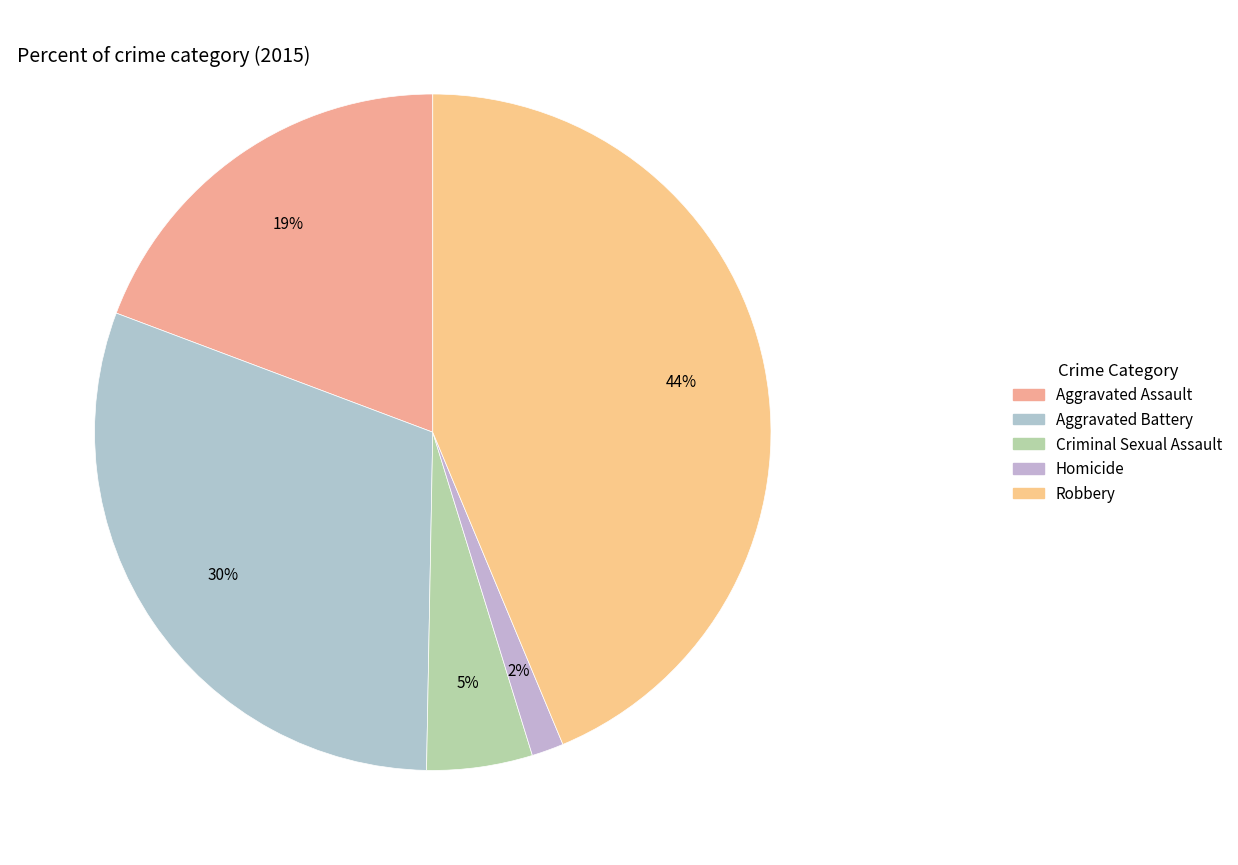

To the nearest percent, what is the average slice percentage?

20%